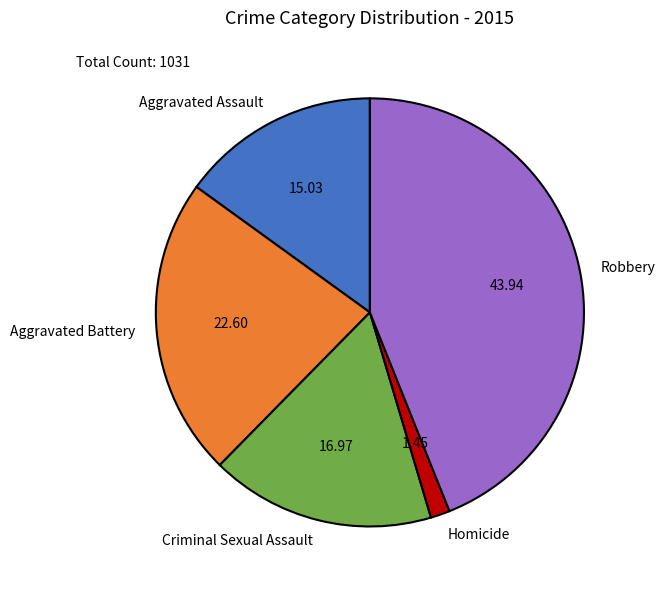

Do Aggravated Battery and Criminal Sexual Assault together represent more than half of the pie?

No